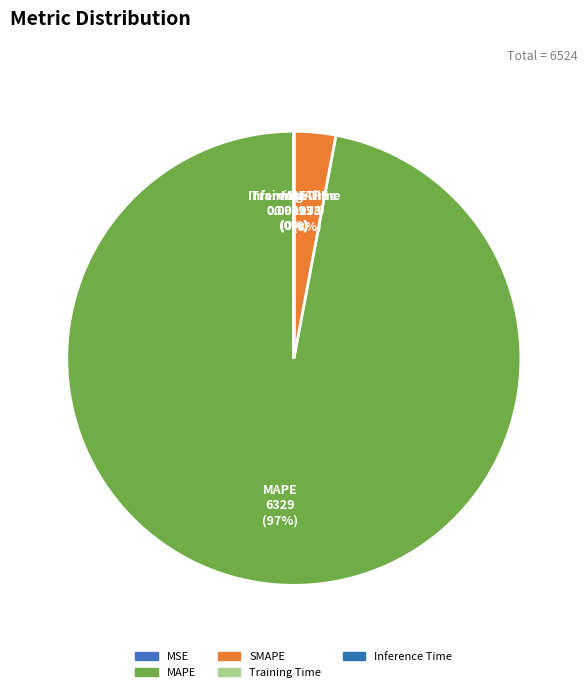

What is the change in value from MSE to Training Time?

-0.9